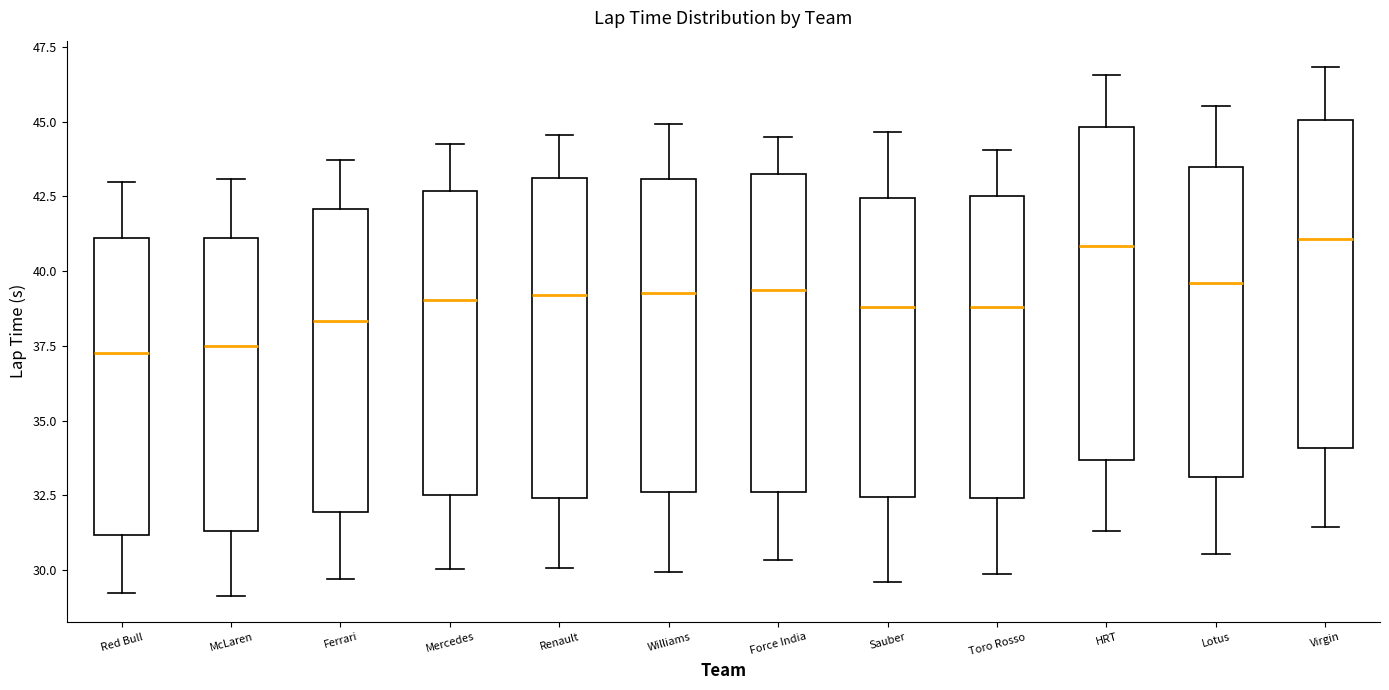

Reading left to right, transcribe this box plot: for each box, give where its median line is, the range the box spans, and where its two whiskers end, as read against the y-axis. The values are not printed on the chart, so give them approximately, as read against the axis.

Red Bull: median 37.5, box 31.0 to 41.0, whiskers 29.0 to 43.0
McLaren: median 37.5, box 31.5 to 41.0, whiskers 29.0 to 43.0
Ferrari: median 38.5, box 32.0 to 42.0, whiskers 29.5 to 43.5
Mercedes: median 39.0, box 32.5 to 42.5, whiskers 30.0 to 44.0
Renault: median 39.0, box 32.5 to 43.0, whiskers 30.0 to 44.5
Williams: median 39.5, box 32.5 to 43.0, whiskers 30.0 to 45.0
Force India: median 39.5, box 32.5 to 43.0, whiskers 30.5 to 44.5
Sauber: median 39.0, box 32.5 to 42.5, whiskers 29.5 to 44.5
Toro Rosso: median 39.0, box 32.5 to 42.5, whiskers 30.0 to 44.0
HRT: median 41.0, box 33.5 to 45.0, whiskers 31.5 to 46.5
Lotus: median 39.5, box 33.0 to 43.5, whiskers 30.5 to 45.5
Virgin: median 41.0, box 34.0 to 45.0, whiskers 31.5 to 47.0